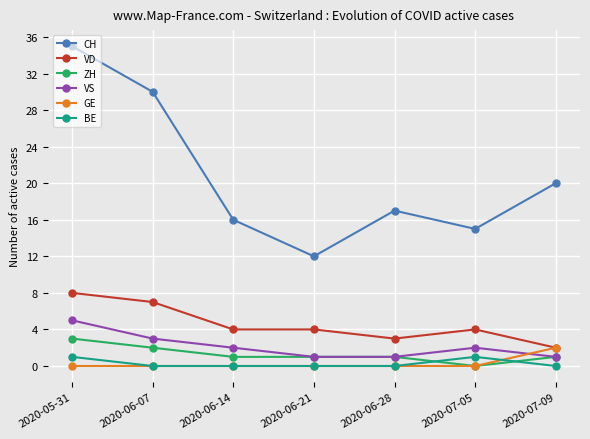

At how many categories does at least one series exceed 23?

2